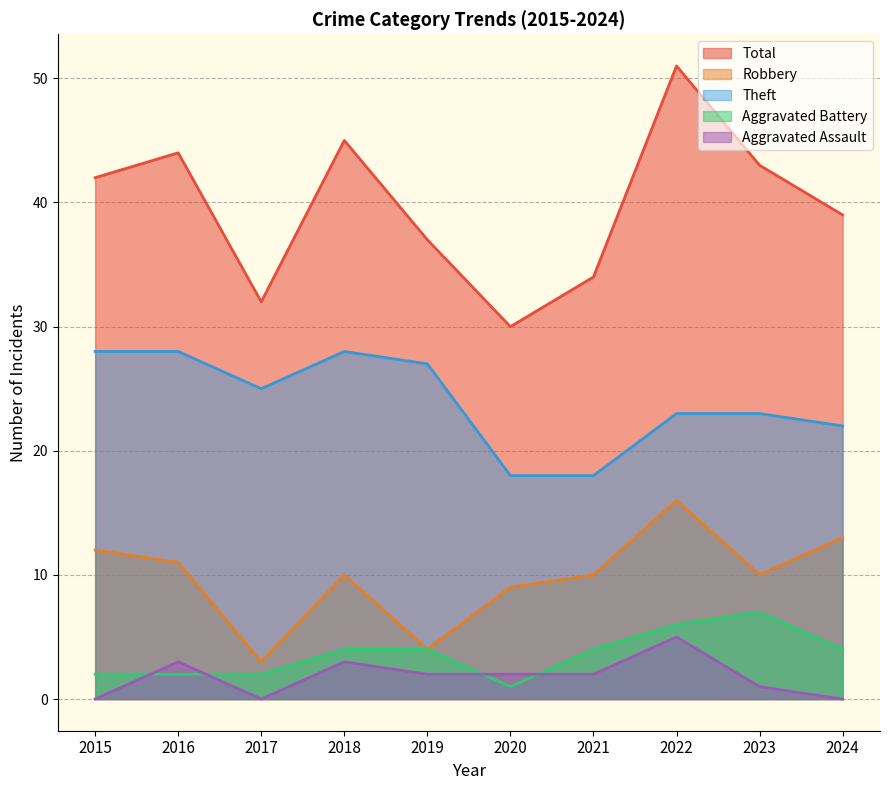

Rank the categories by Robbery value from highest to lowest.

2022, 2024, 2015, 2016, 2018, 2021, 2023, 2020, 2019, 2017